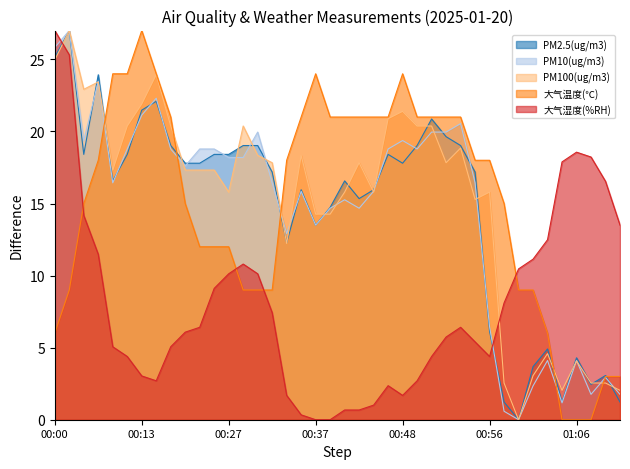

How many positive values does the PM100(ug/m3) series have?

39